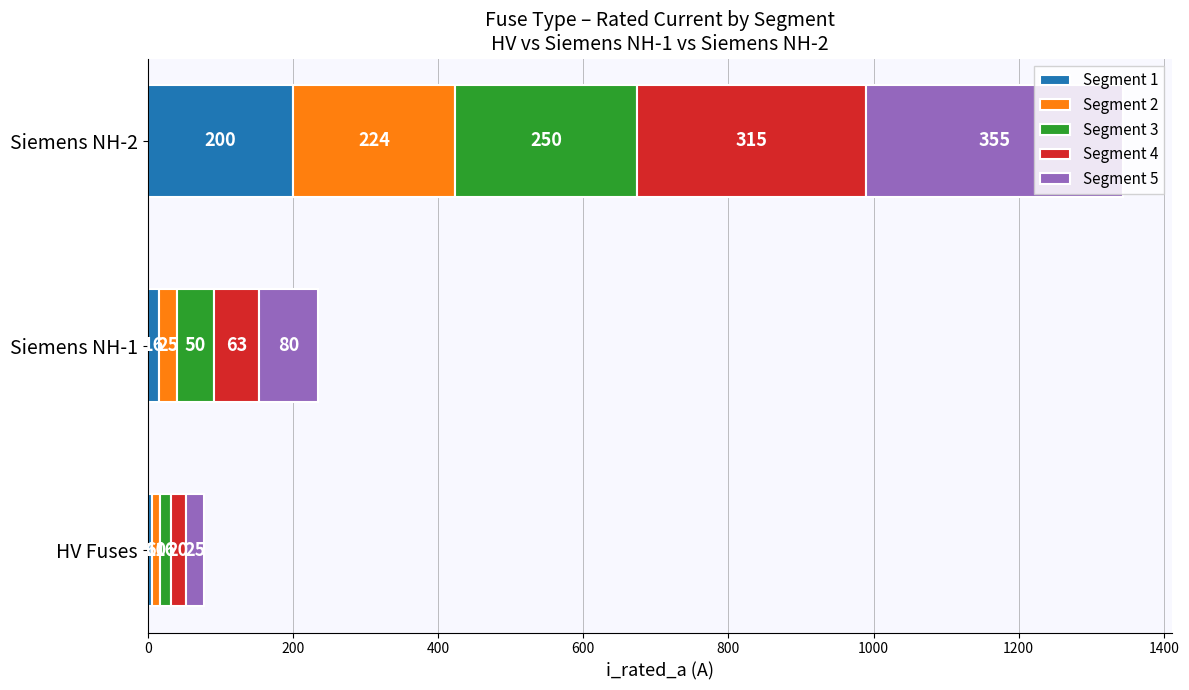

The Segment 1 series shows 200.0 at Siemens NH-2. True or false?

True